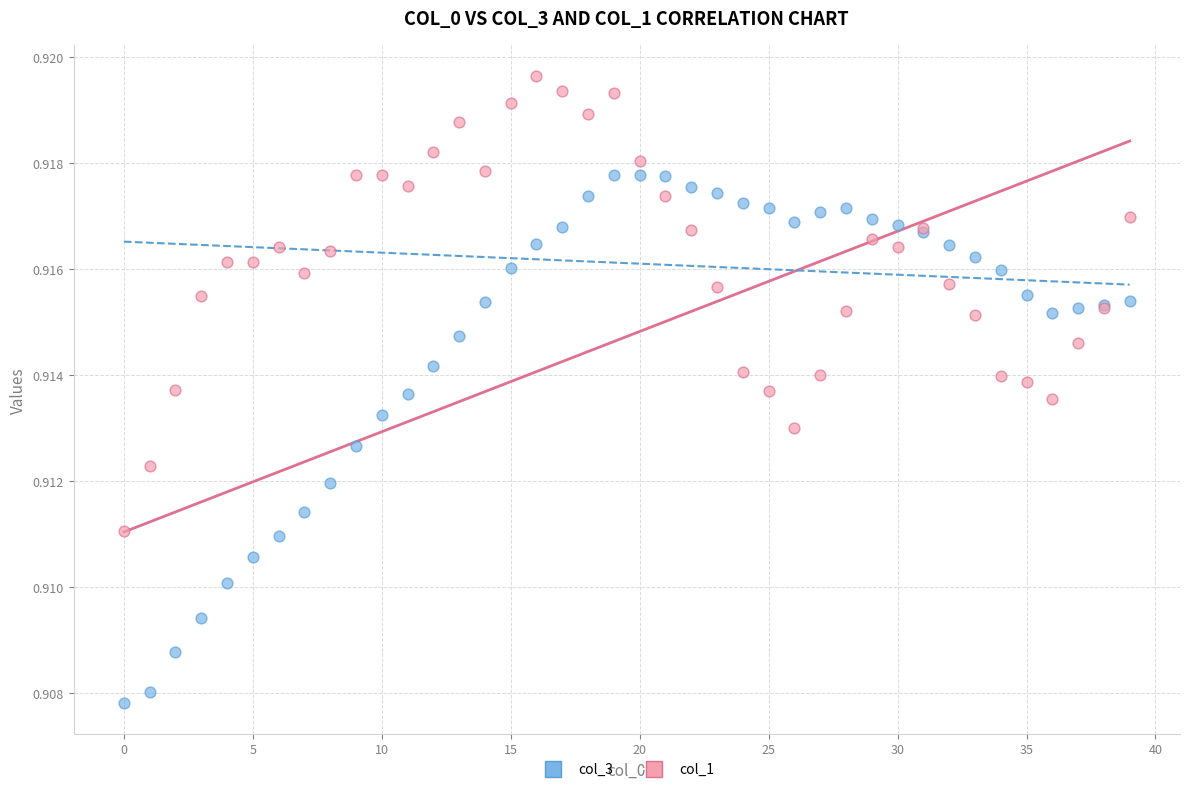

Which series reaches the maximum Y coordinate?

col_1